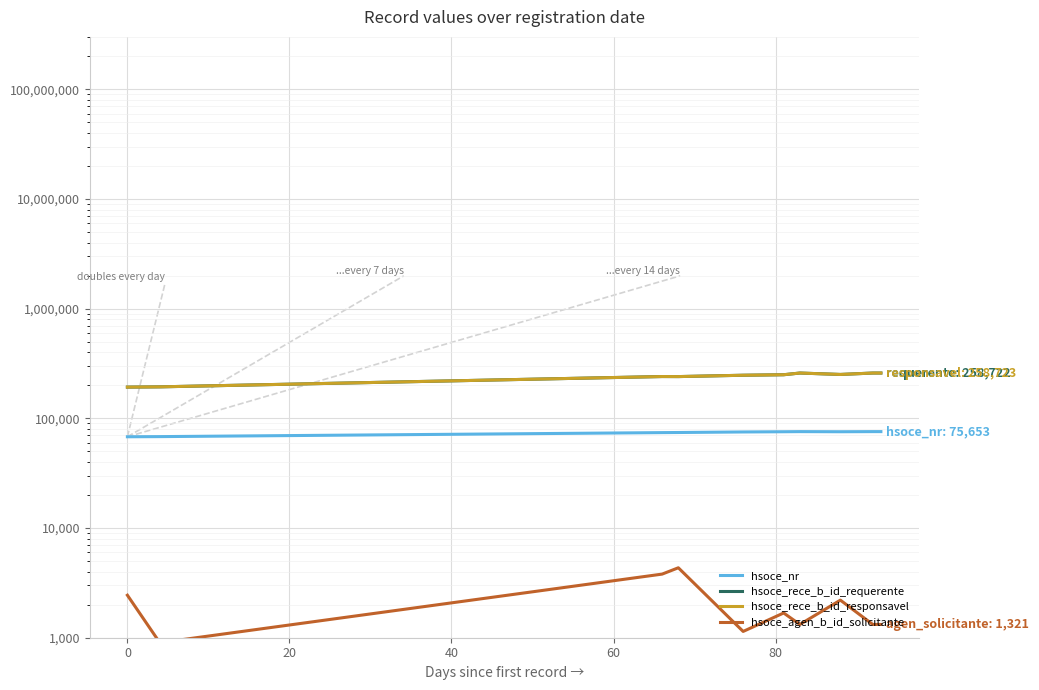

Which series has the largest total across all categories?

hsoce_rece_b_id_responsavel